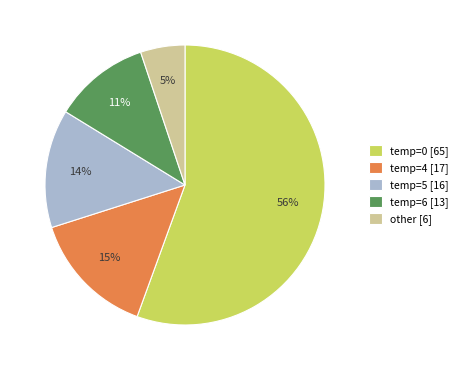

To the nearest percent, what is the average slice percentage?

20%